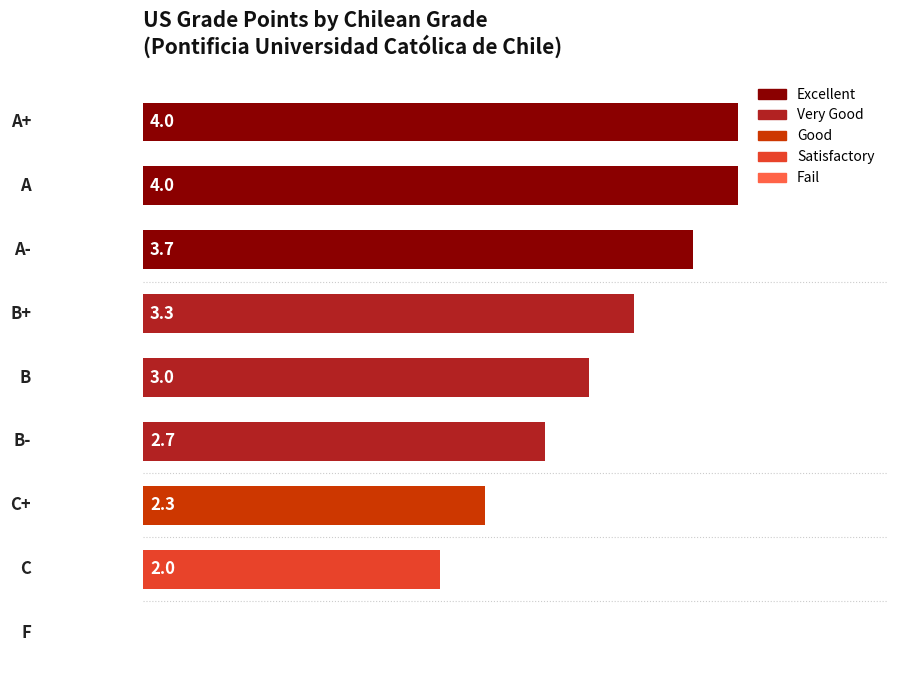

What is the sum of all values?

25.0